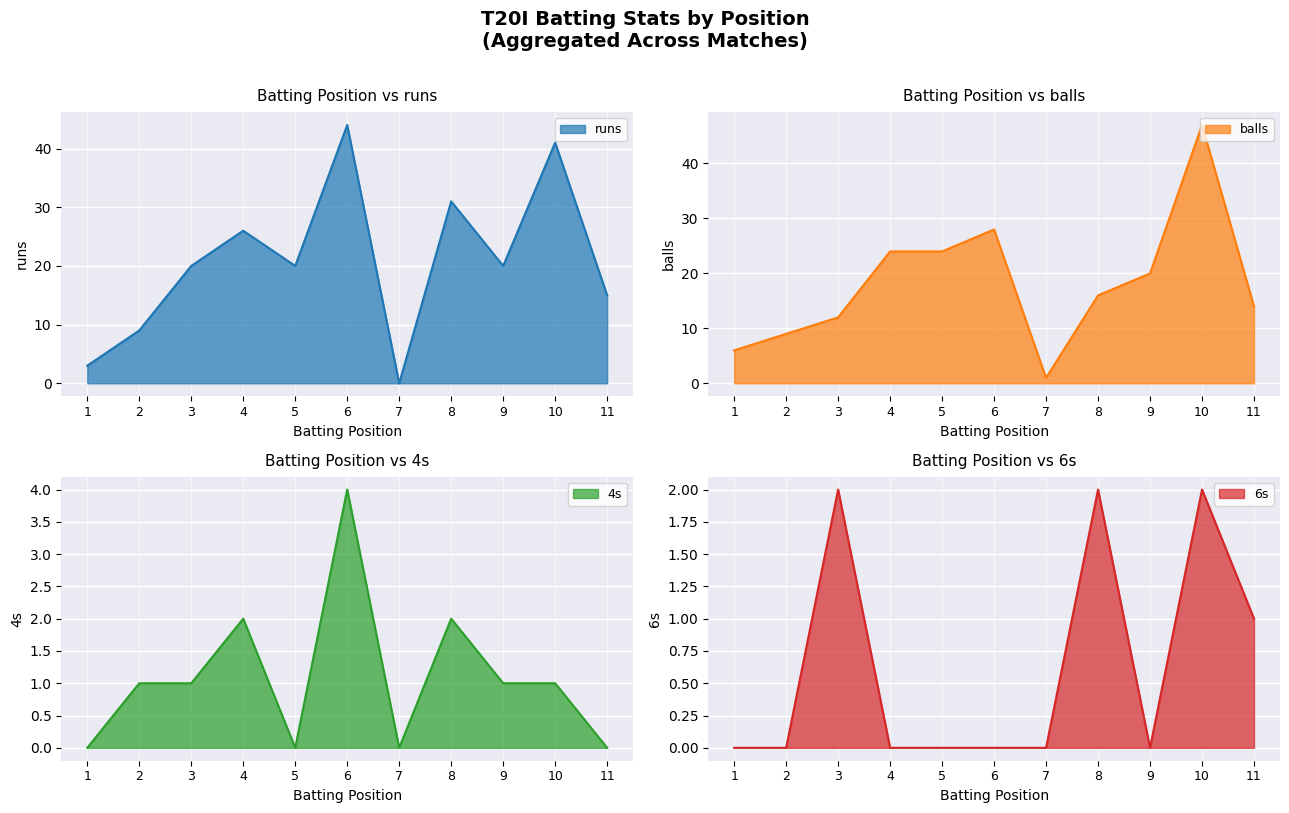

Reading right to left, extract all data points from this chart.

runs: 15	41	20	31	0	44	20	26	20	9	3
balls: 14	47	20	16	1	28	24	24	12	9	6
4s: 0	1	1	2	0	4	0	2	1	1	0
6s: 1	2	0	2	0	0	0	0	2	0	0